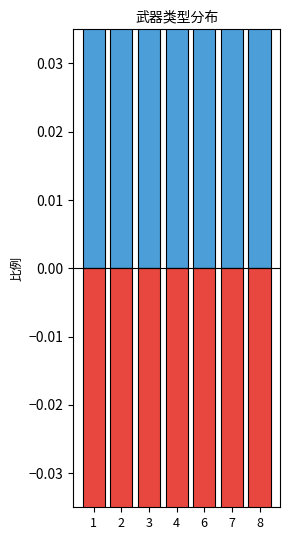

At which category is the sum across all series the highest?

8